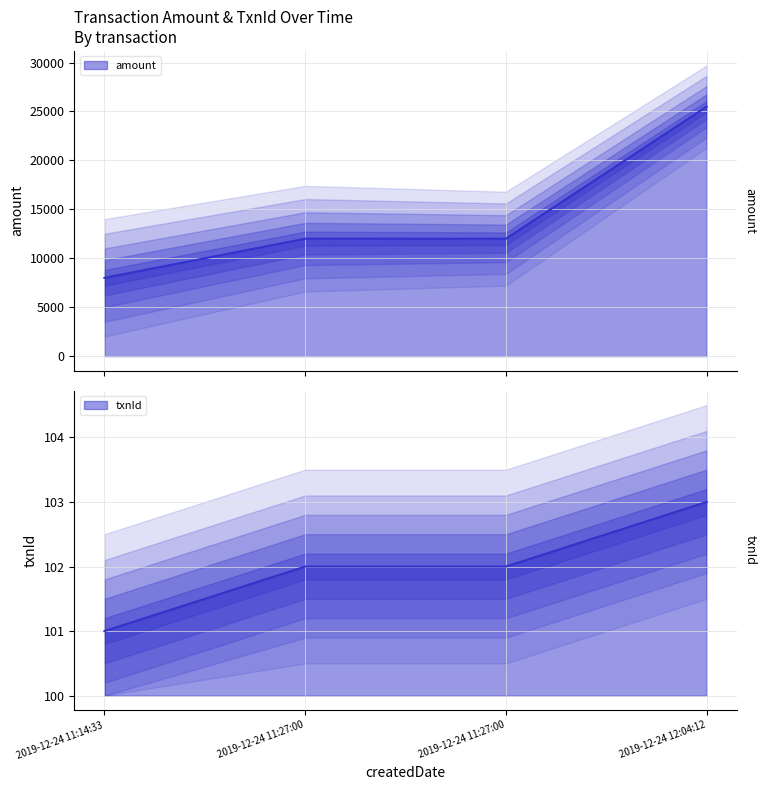

True or false: amount and txnId cross at least once.

False